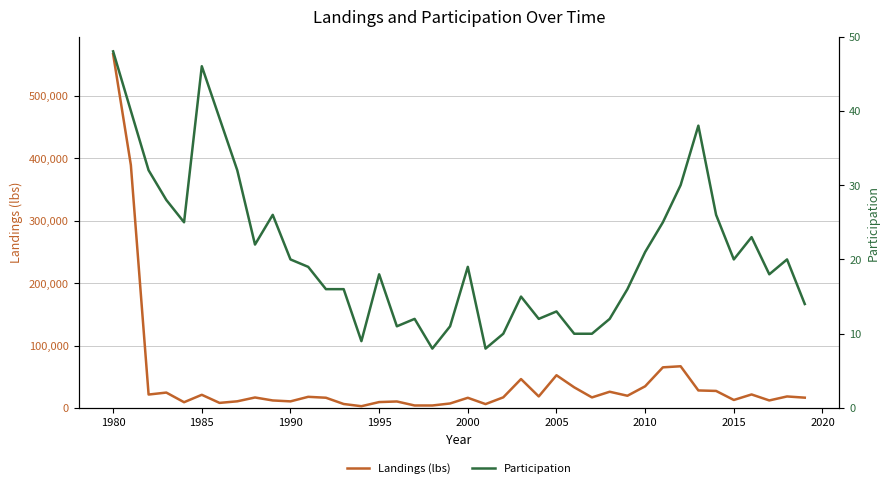

The value of Participation at 11 is 32.0. True or false?

False